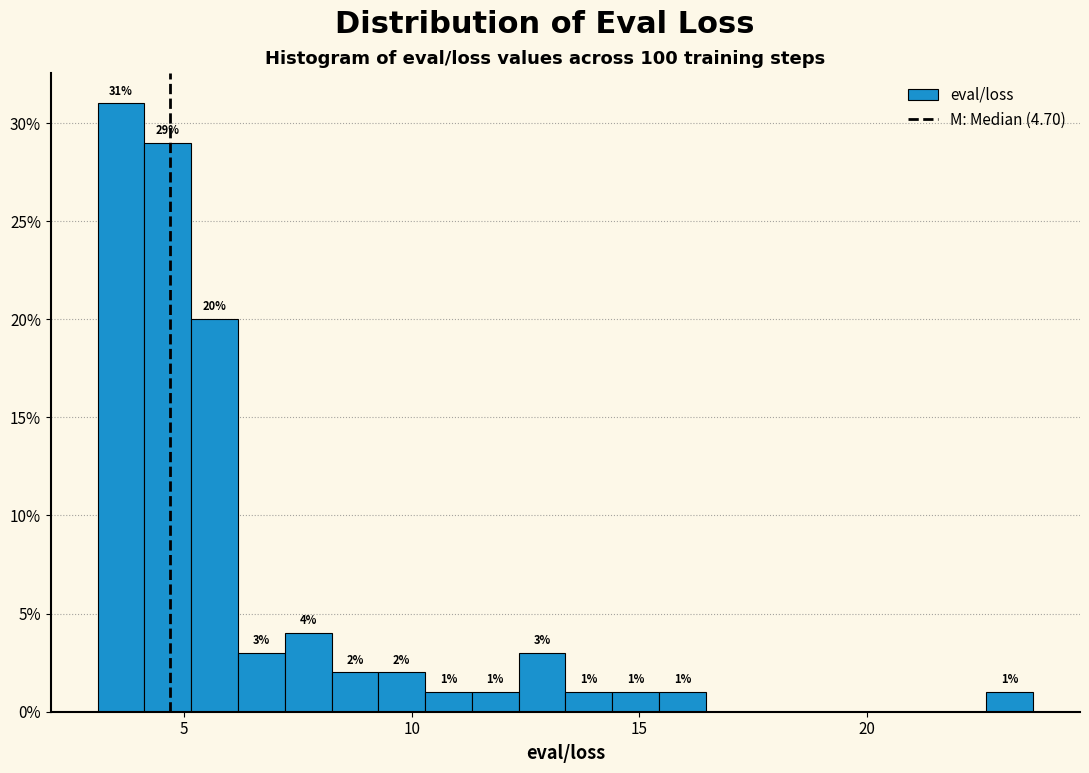

Read against the x-axis, roughly where is the centre of the tallest bar?

3.5